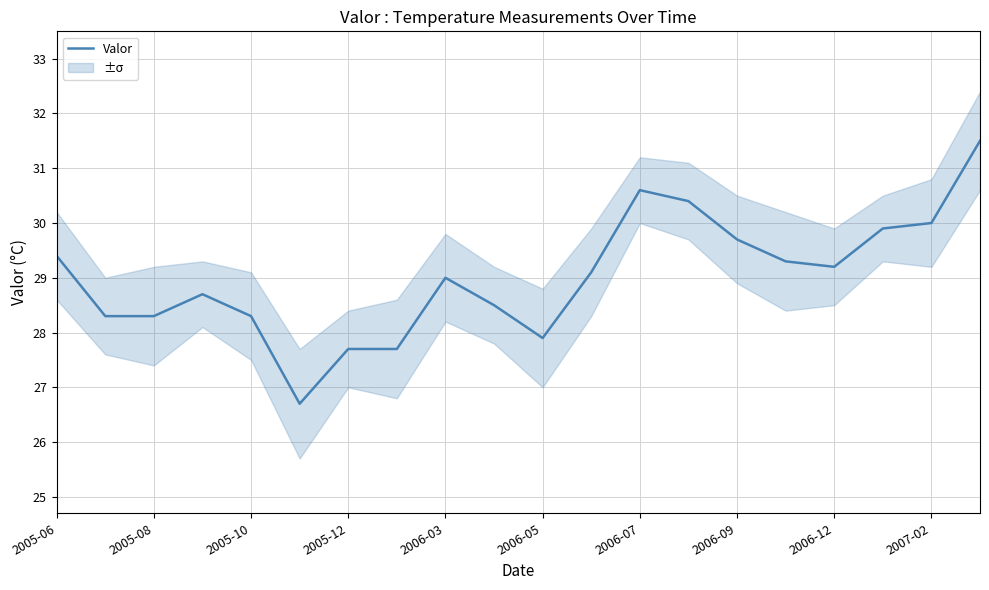

How many categories are shown in the chart?

20